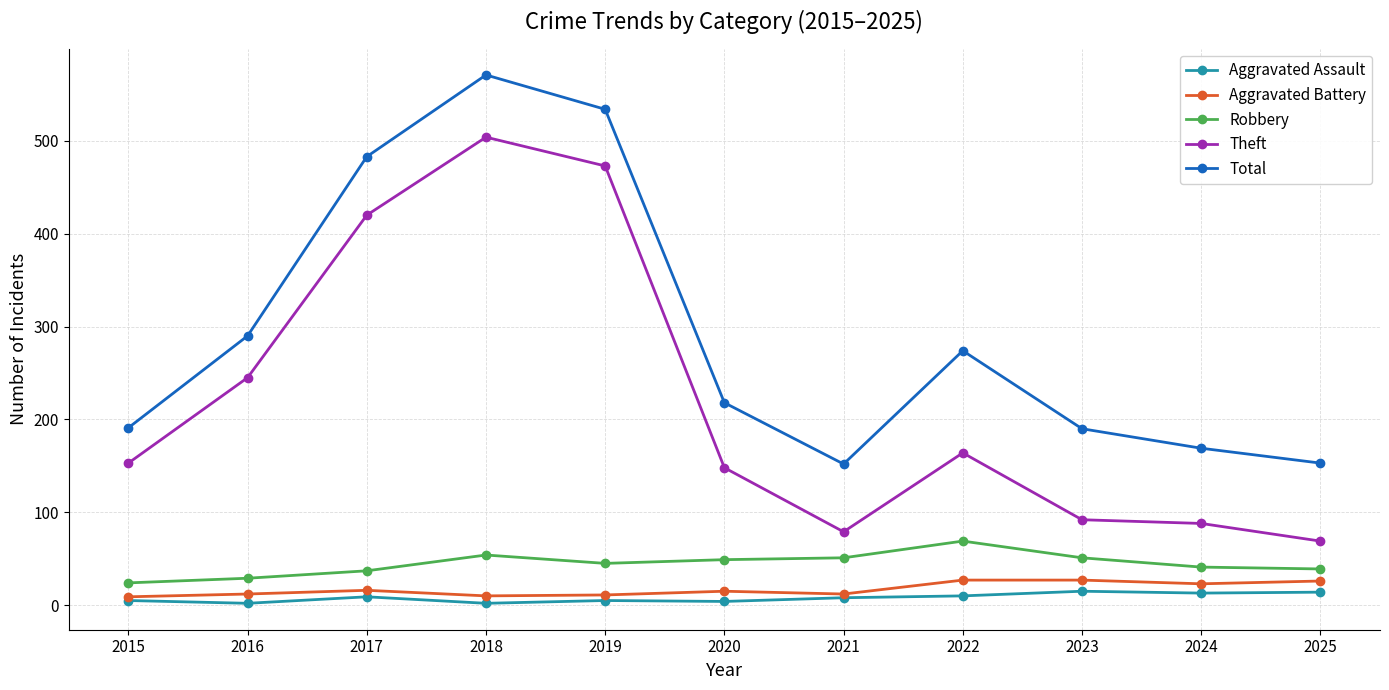

Where is the first local maximum for Theft?

2018